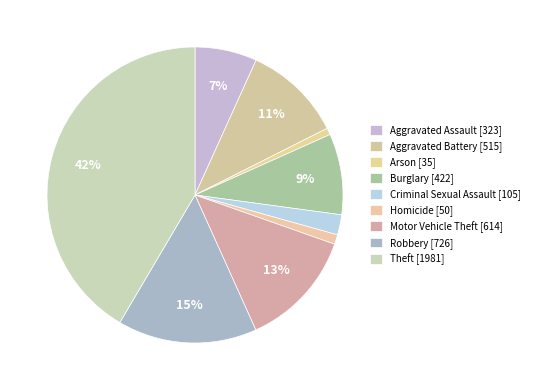

Which has a higher value, Criminal Sexual Assault or Aggravated Assault?

Aggravated Assault